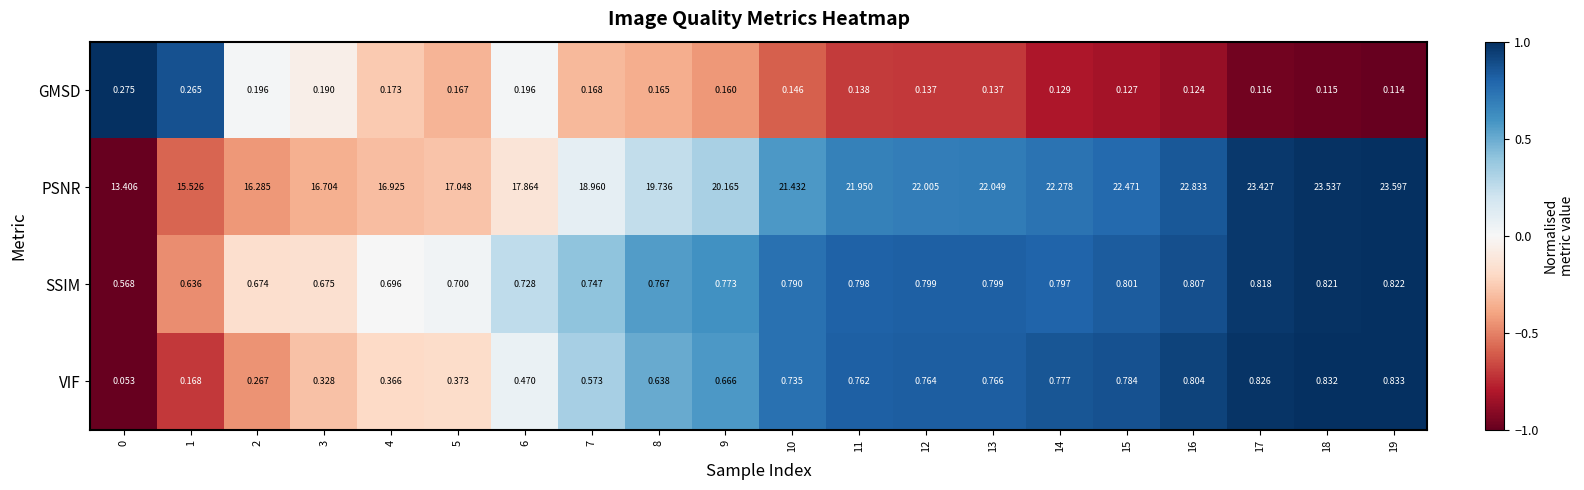

Which series has the largest range (max minus min)?

PSNR